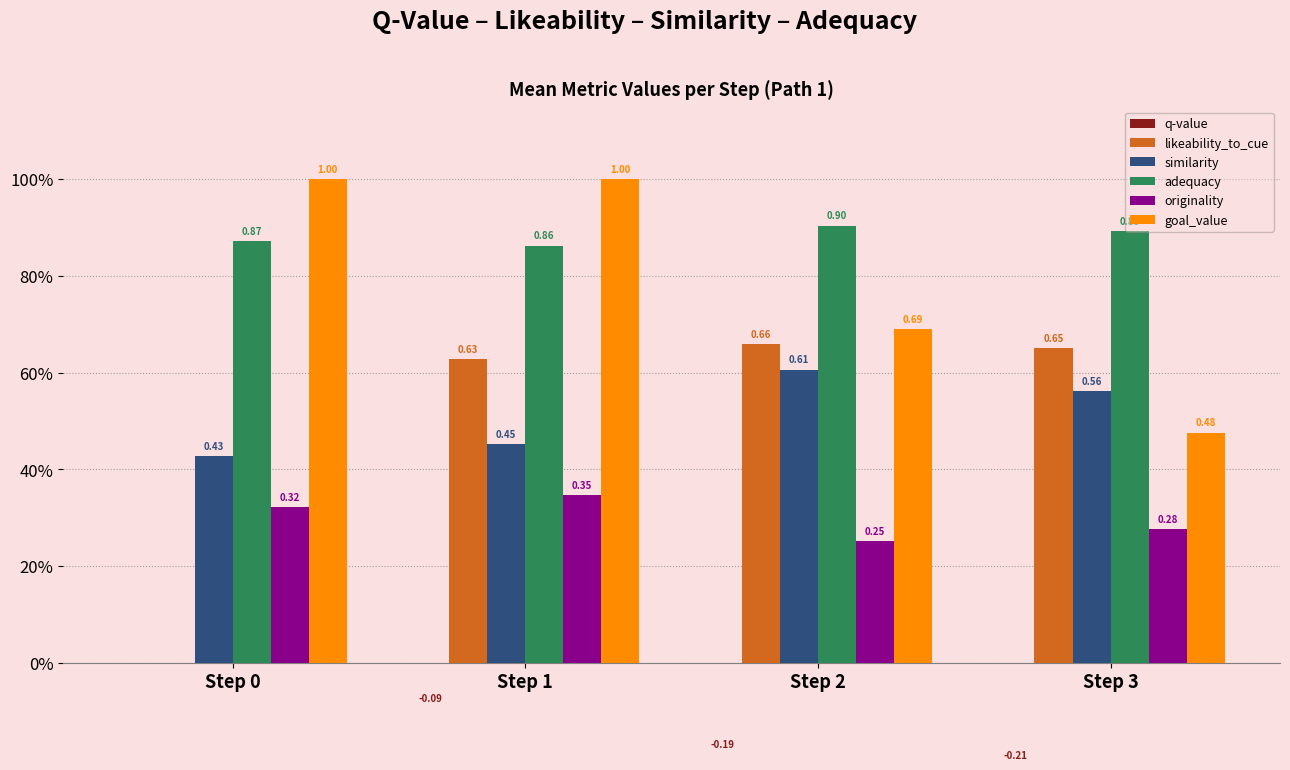

What is the value of the similarity bar at the 1st from the left?

0.4